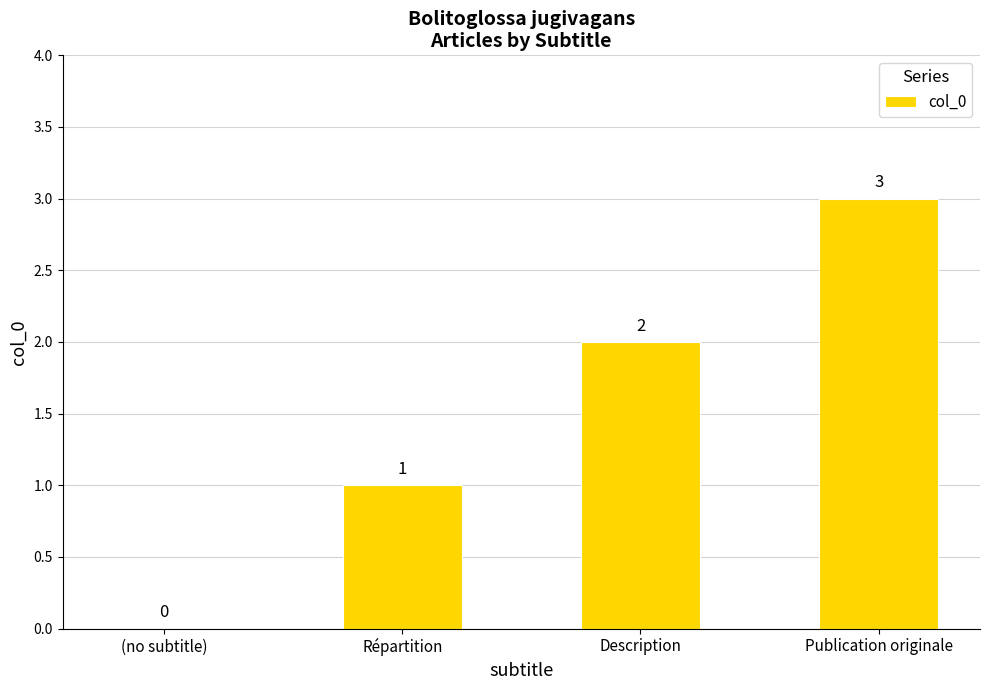

Reading right to left, what are all the values shown in this chart?

3	2	1	0